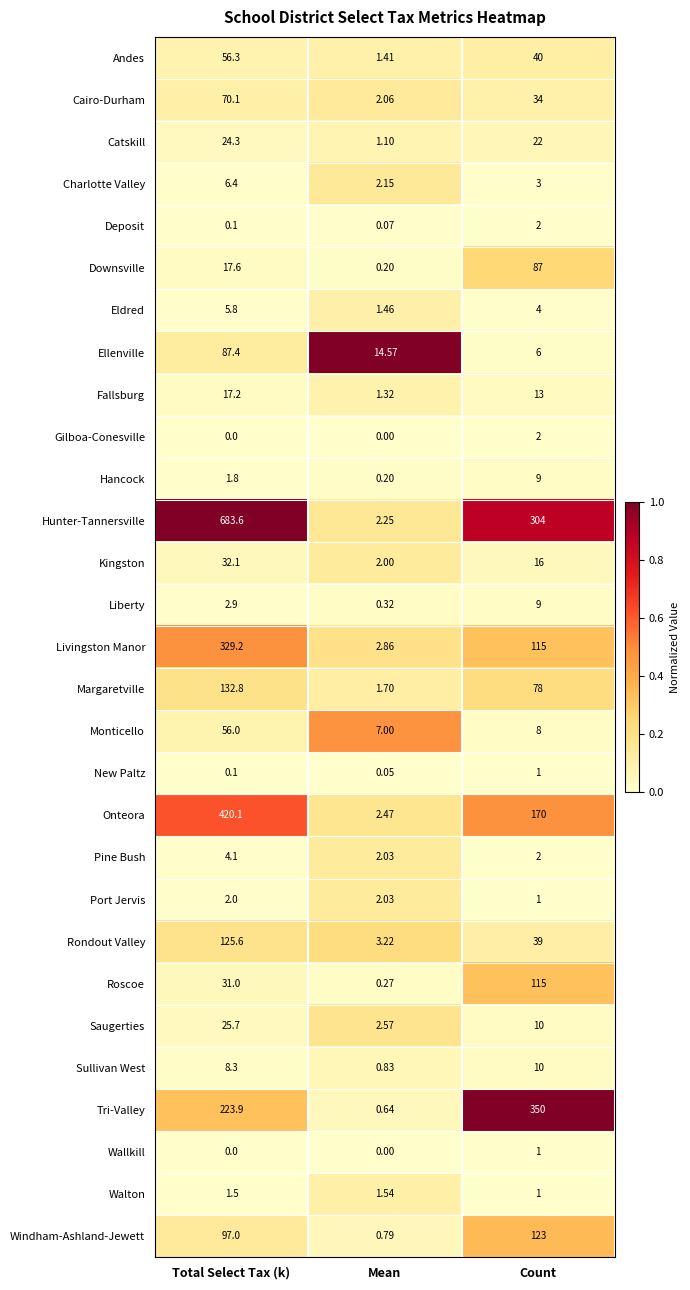

Which series changed the most between Mean and Count?

Tri-Valley